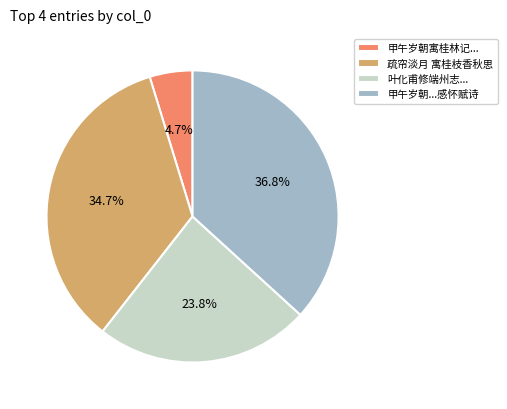

Is there a majority slice in this chart?

No